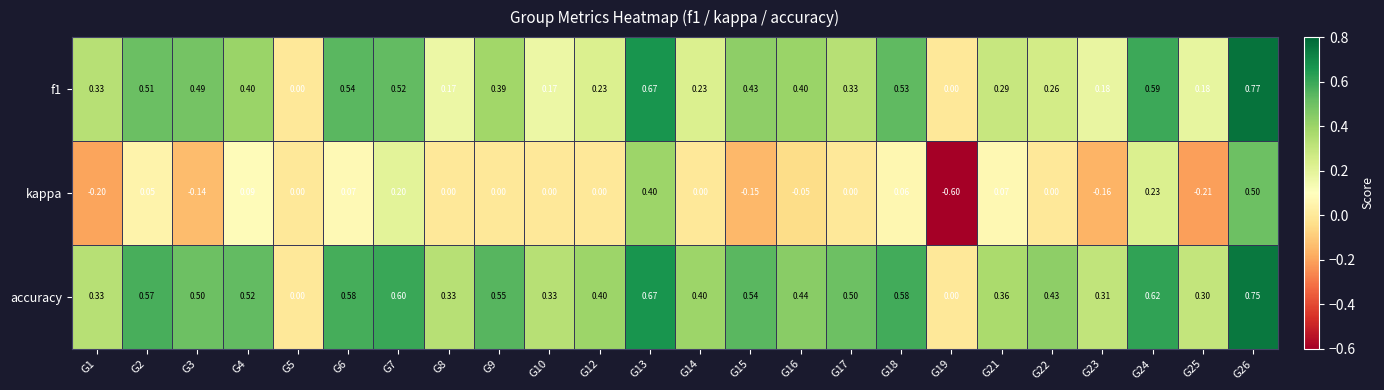

Which series has the largest range (max minus min)?

kappa